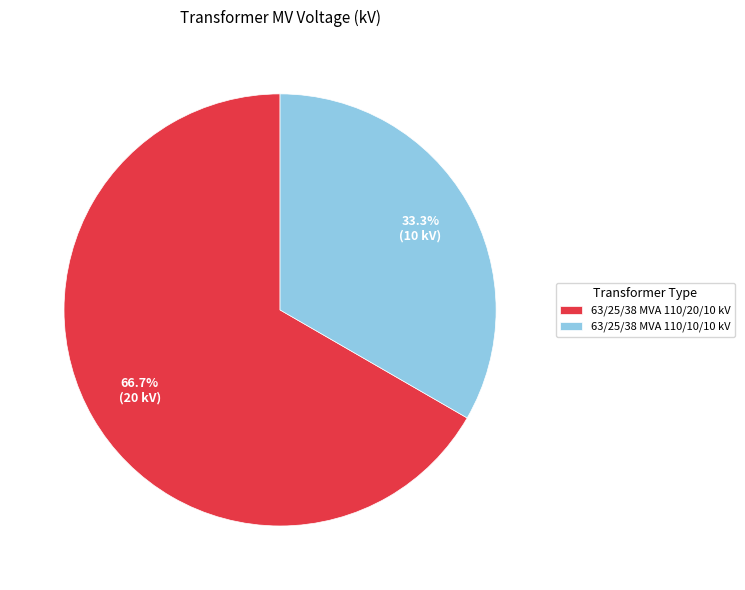

How many segments does this pie chart have?

2